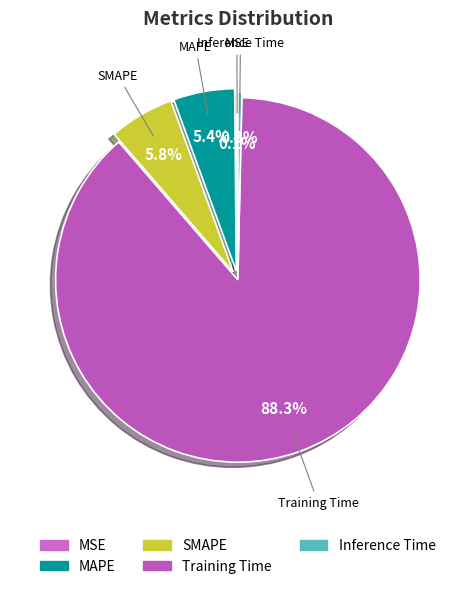

To the nearest percent, what percentage of the pie is MAPE?

5%